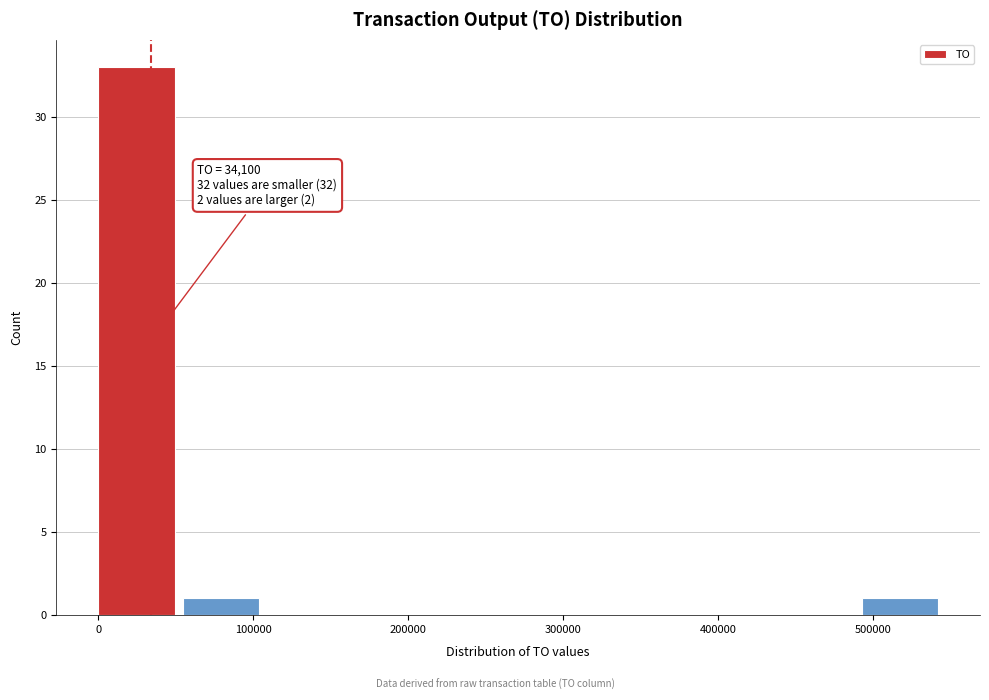

Over which range of the x-axis is the bar tallest?

0 to 50000